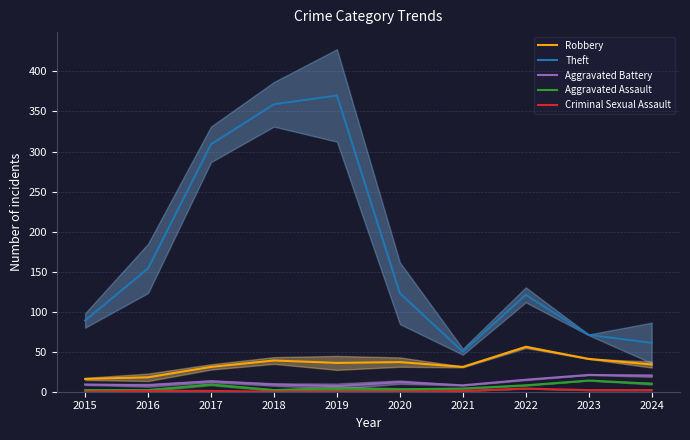

True or false: Theft has a value of 23 at 2015.

False